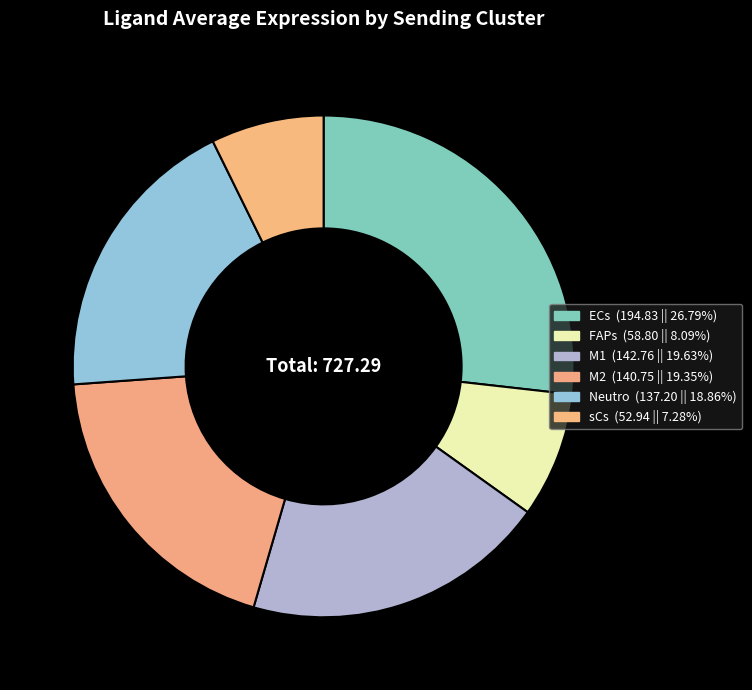

How many segments does this pie chart have?

6